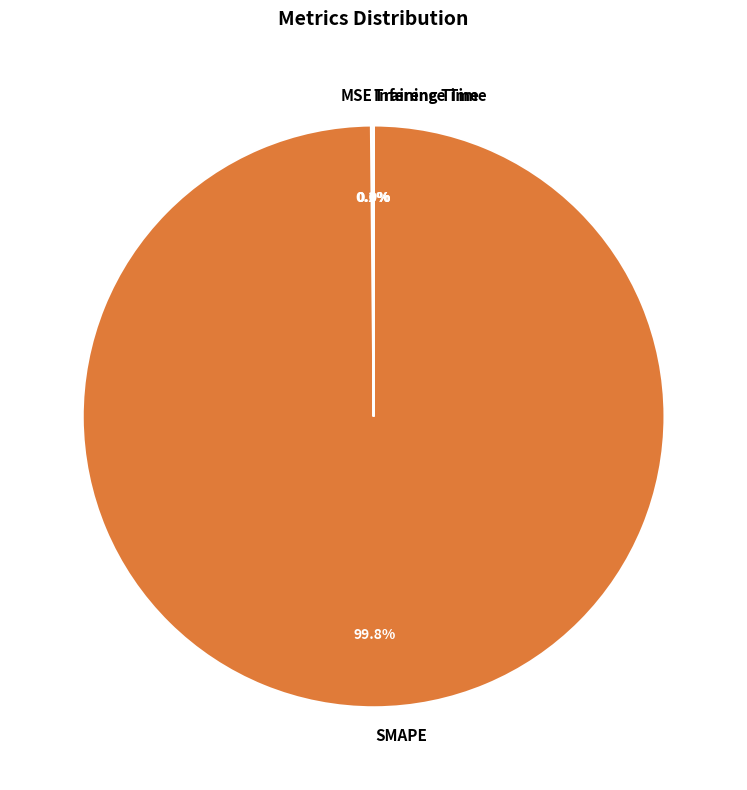

Is SMAPE the majority of the pie?

Yes